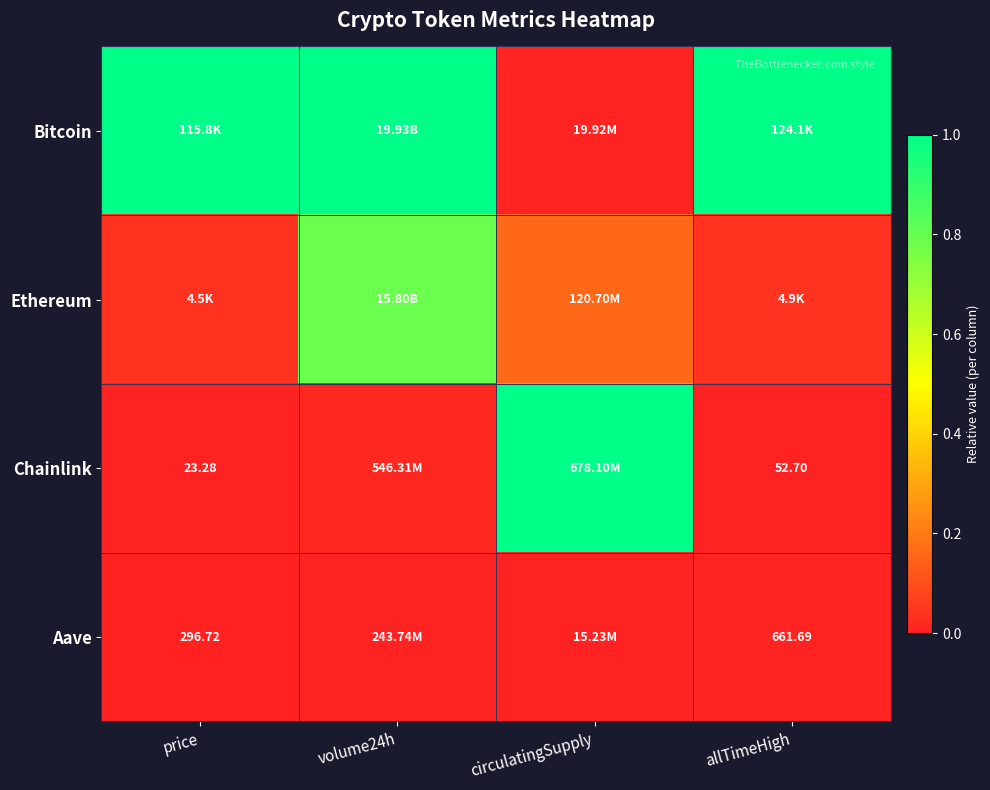

What is the sum of all Chainlink values?

1.0